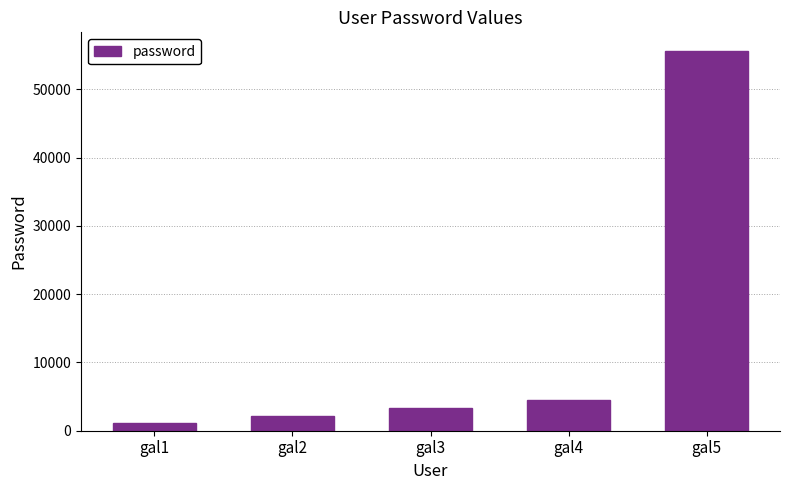

Rank the categories by value from lowest to highest.

gal1, gal2, gal3, gal4, gal5